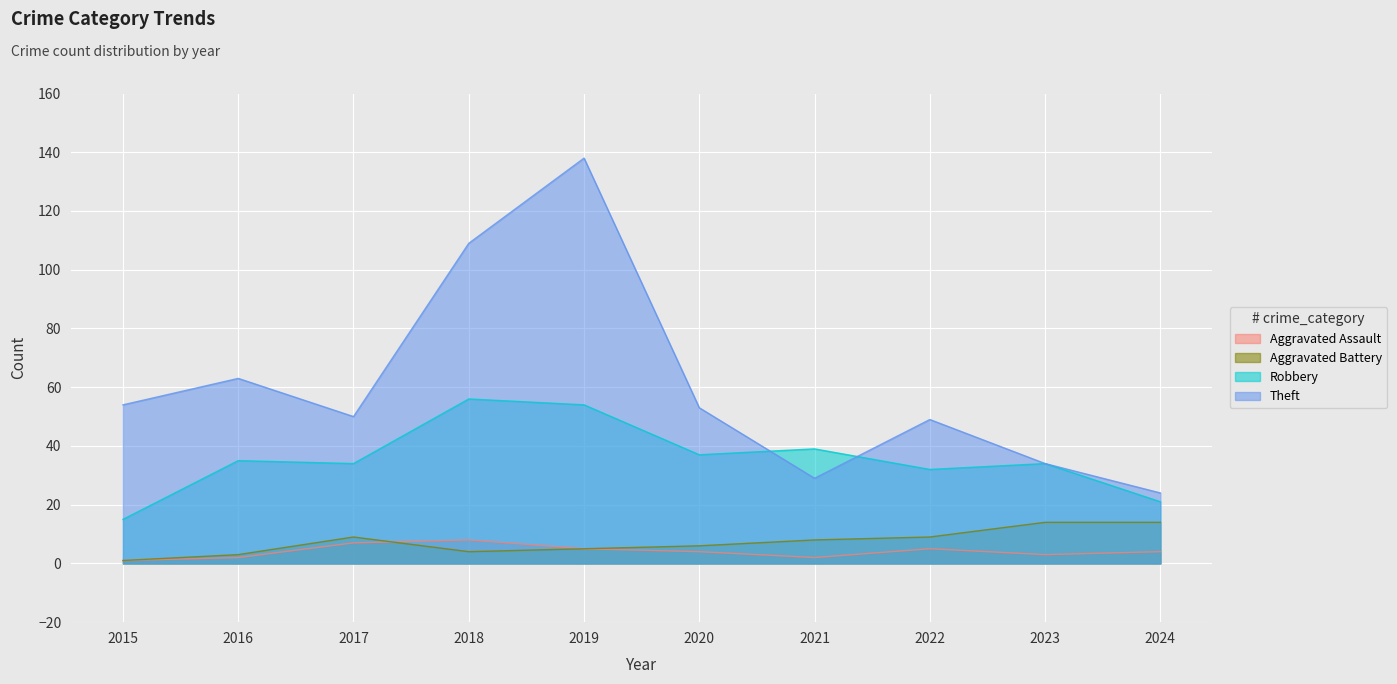

Reading left to right, extract all data points from this chart.

Aggravated Assault: 1	2	7	8	5	4	2	5	3	4
Aggravated Battery: 1	3	9	4	5	6	8	9	14	14
Robbery: 15	35	34	56	54	37	39	32	34	21
Theft: 54	63	50	109	138	53	29	49	34	24